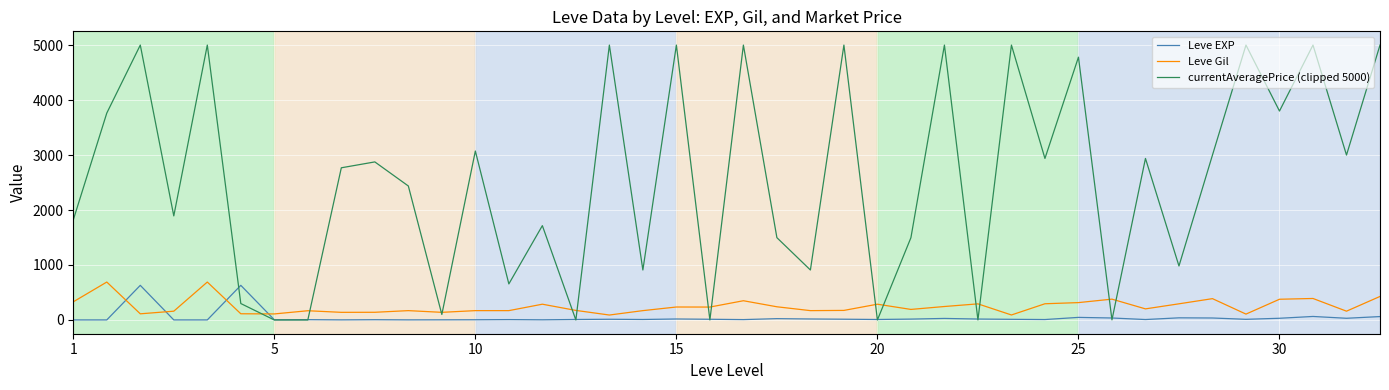

Which series has the widest spread of values?

currentAveragePrice (clipped 5000)